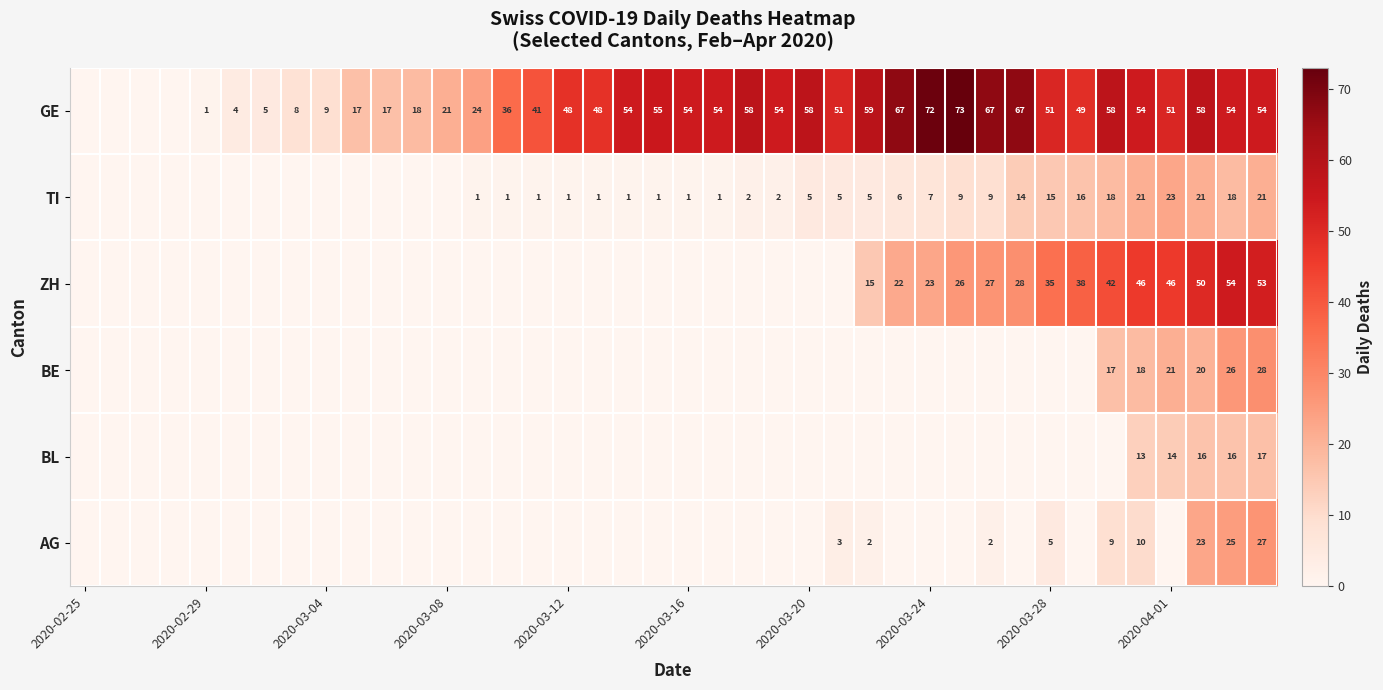

What is the difference between the highest and lowest values at 15?

41